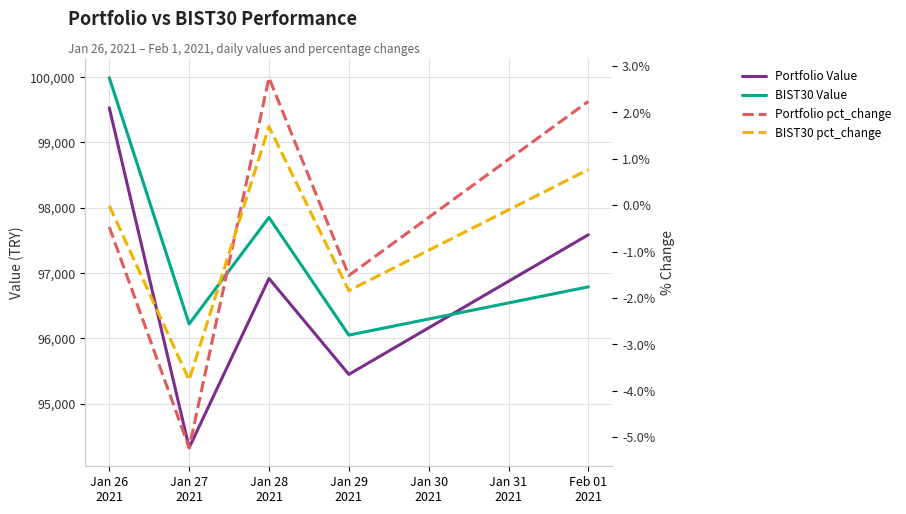

At which category does the chart reach its peak across all series?

Jan 26
2021